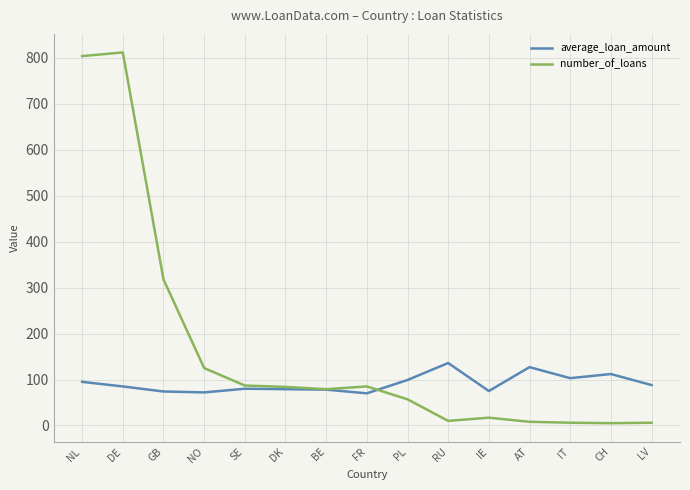

Which series changed the most between CH and LV?

average_loan_amount